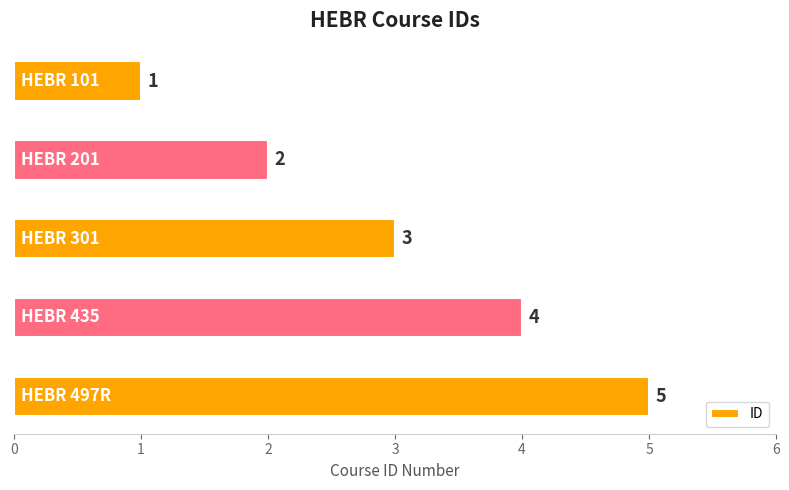

What is the sum of all values?

15